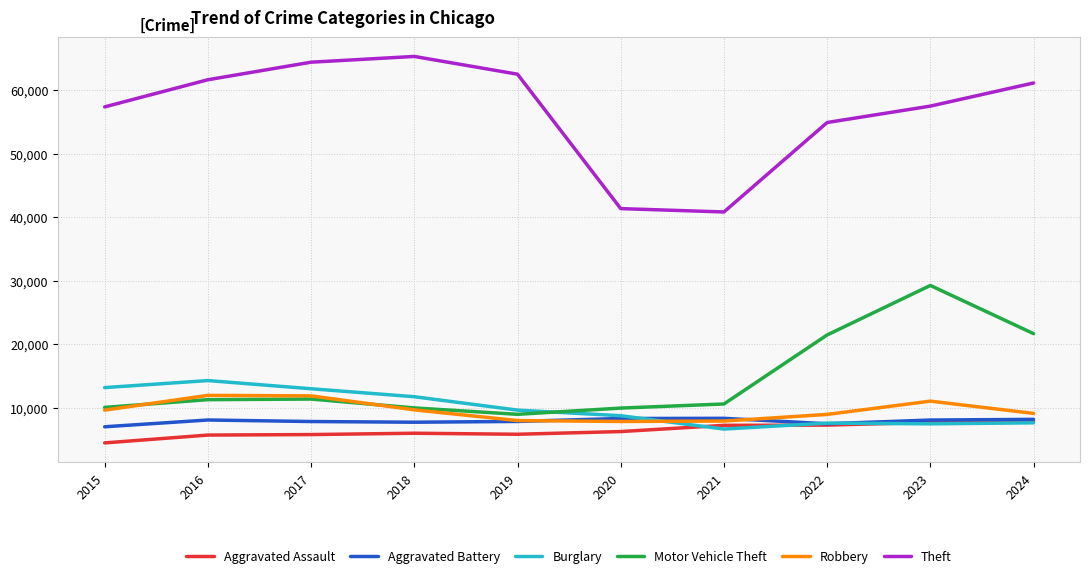

Read the Theft value at 2019, to the nearest 10.

62500